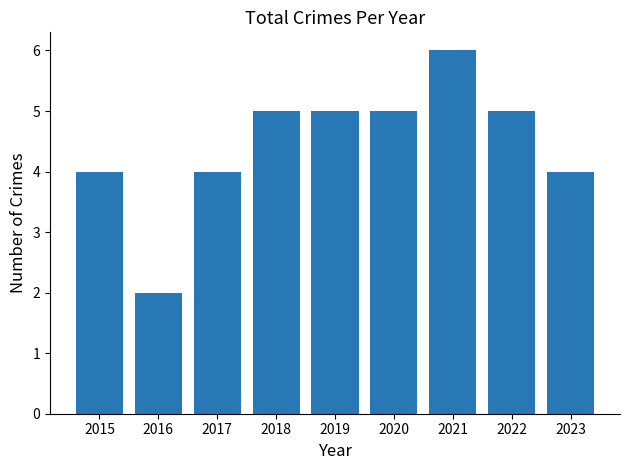

Read the value at 2022.

5